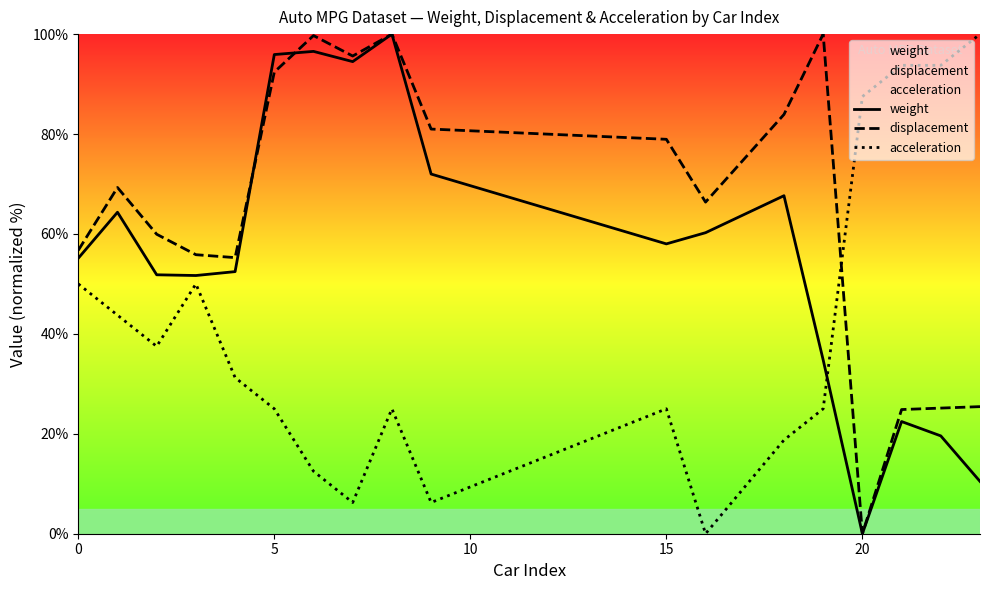

After their last crossing, which series has the higher values: displacement or acceleration?

acceleration